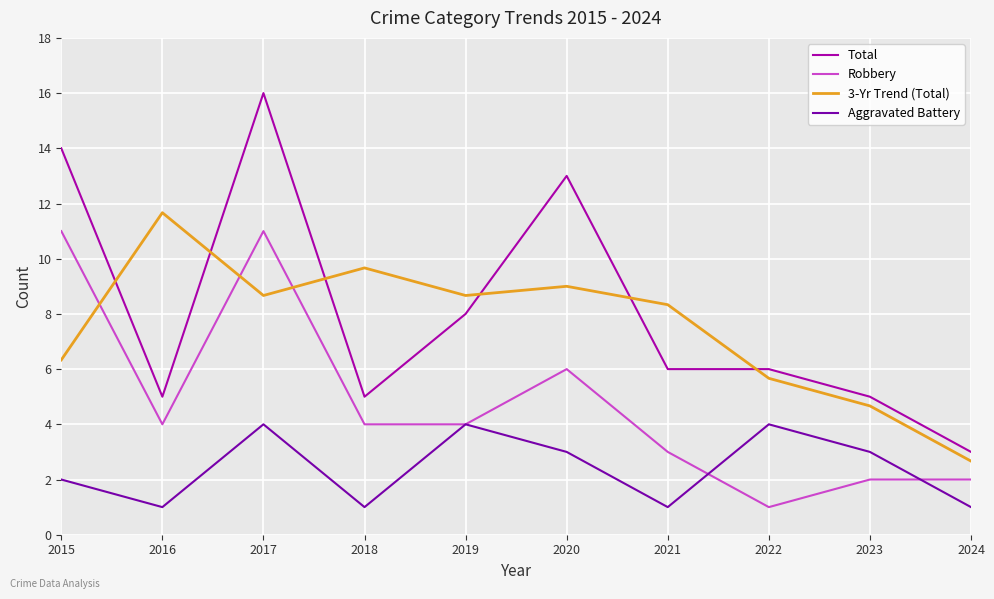

What are all the series names shown in the legend?

Total, Robbery, 3-Yr Trend (Total), Aggravated Battery